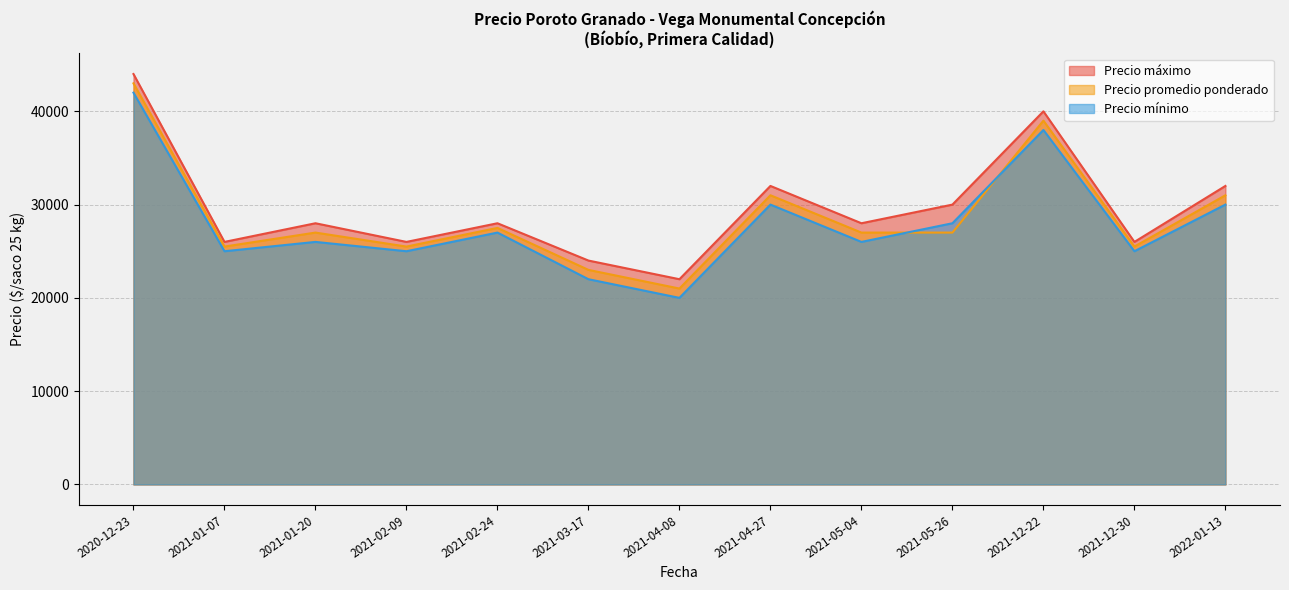

What is the difference between the highest and lowest values at 2021-04-27?

2000